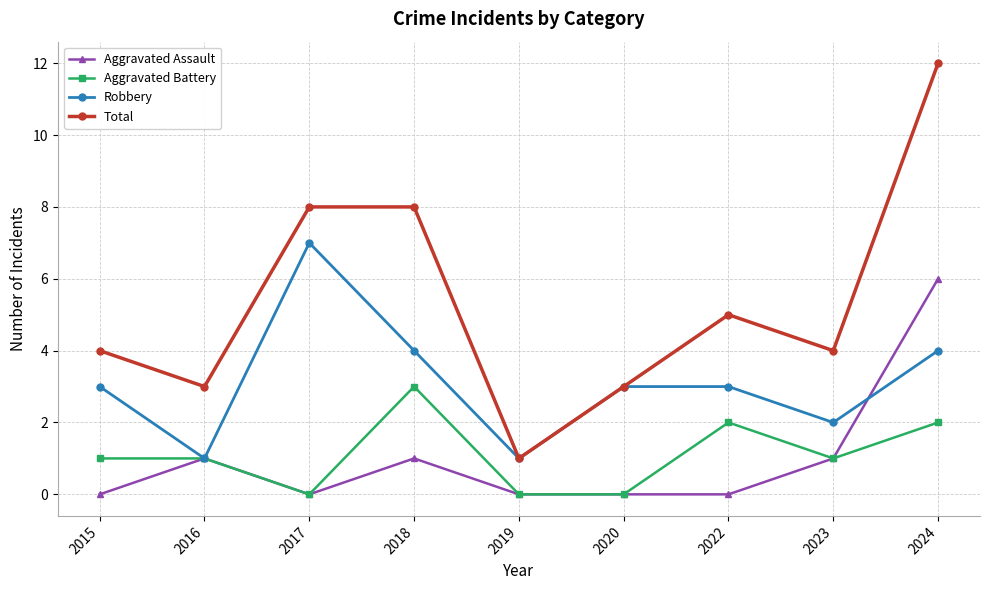

Reading right to left, what are all the values shown in this chart?

Aggravated Assault: 6	1	0	0	0	1	0	1	0
Aggravated Battery: 2	1	2	0	0	3	0	1	1
Robbery: 4	2	3	3	1	4	7	1	3
Total: 12	4	5	3	1	8	8	3	4